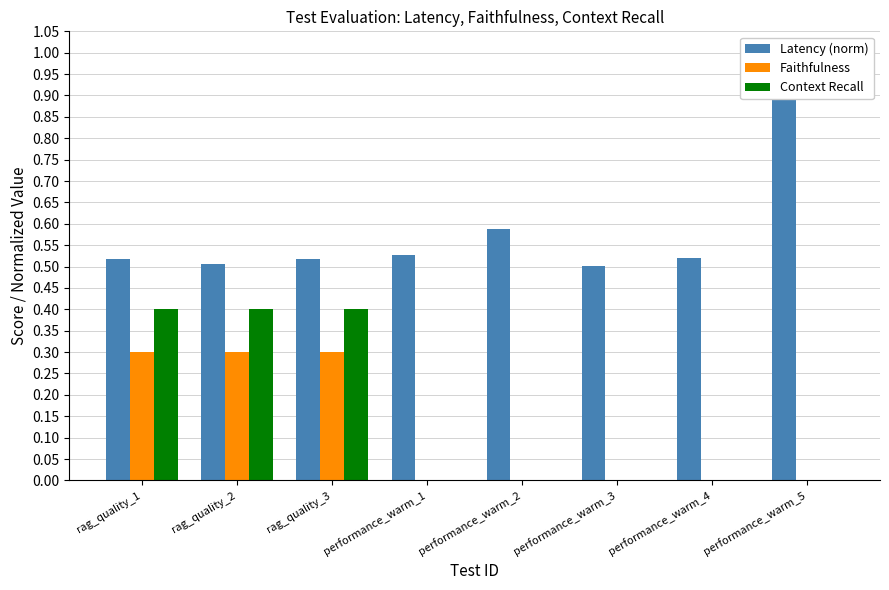

Which category has the lowest value in the Latency (norm) series?

performance_warm_3